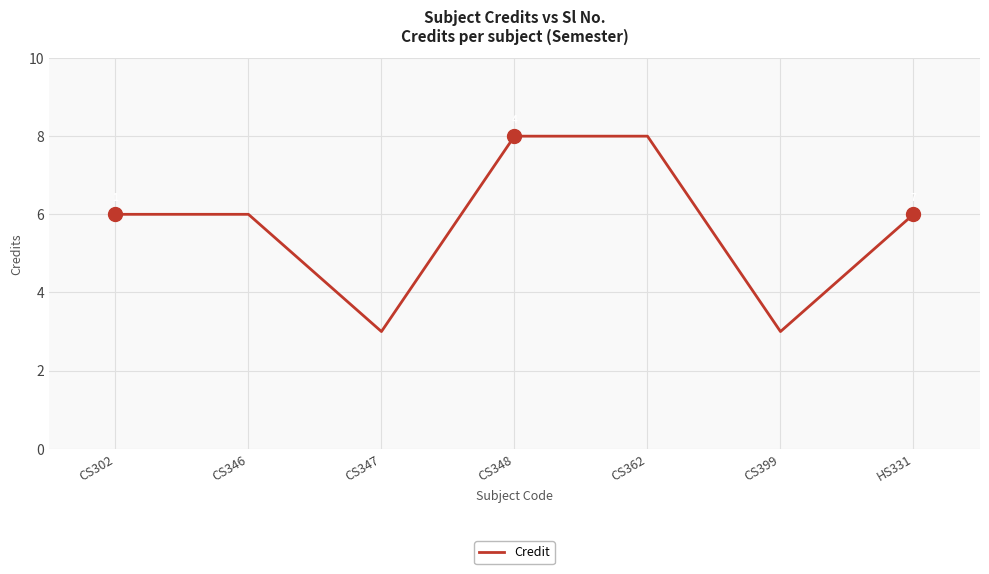

What is the greatest value displayed?

8